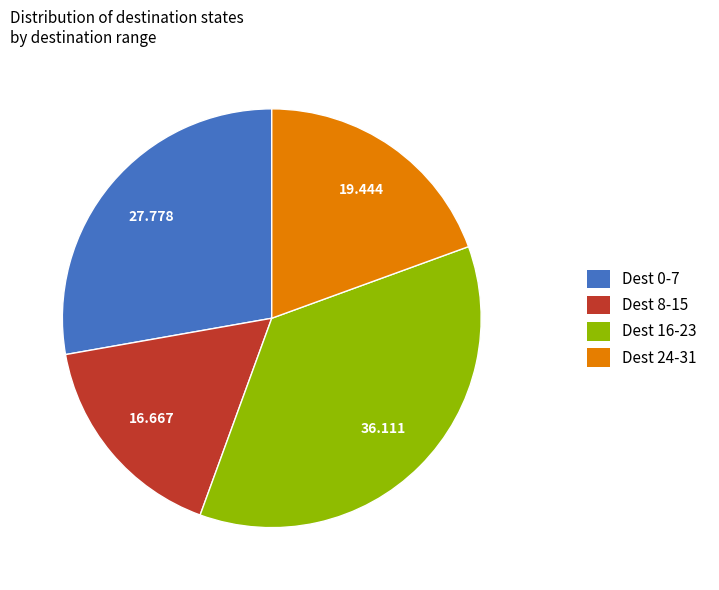

Rank the categories by value from highest to lowest.

Dest 16-23, Dest 0-7, Dest 24-31, Dest 8-15